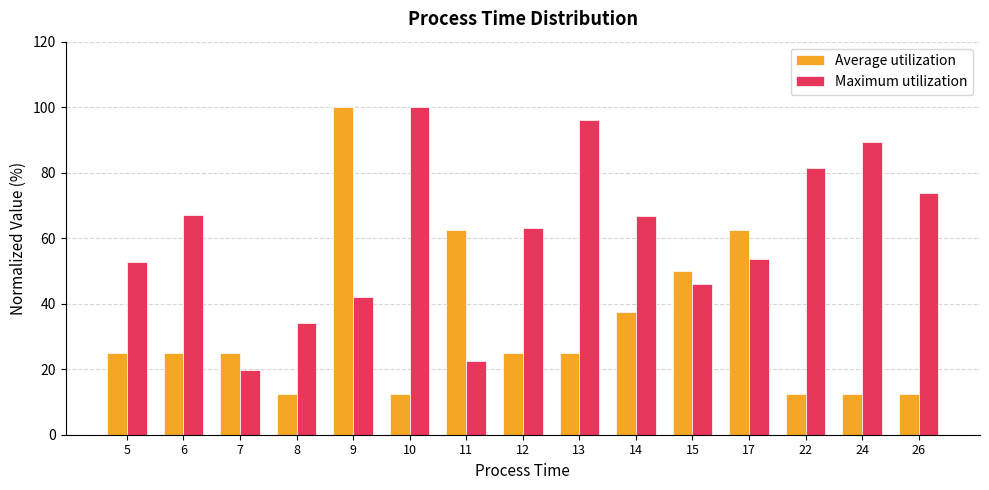

True or false: Average utilization has a value of 8.0 at 8.

False